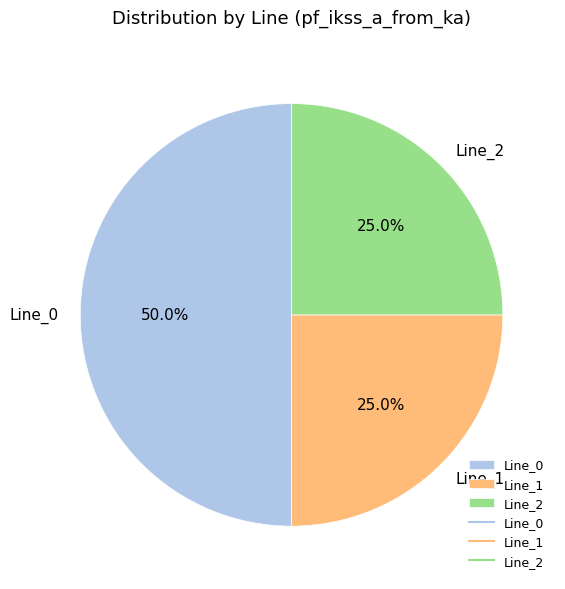

Does Line_2 account for over 50% of the chart?

No